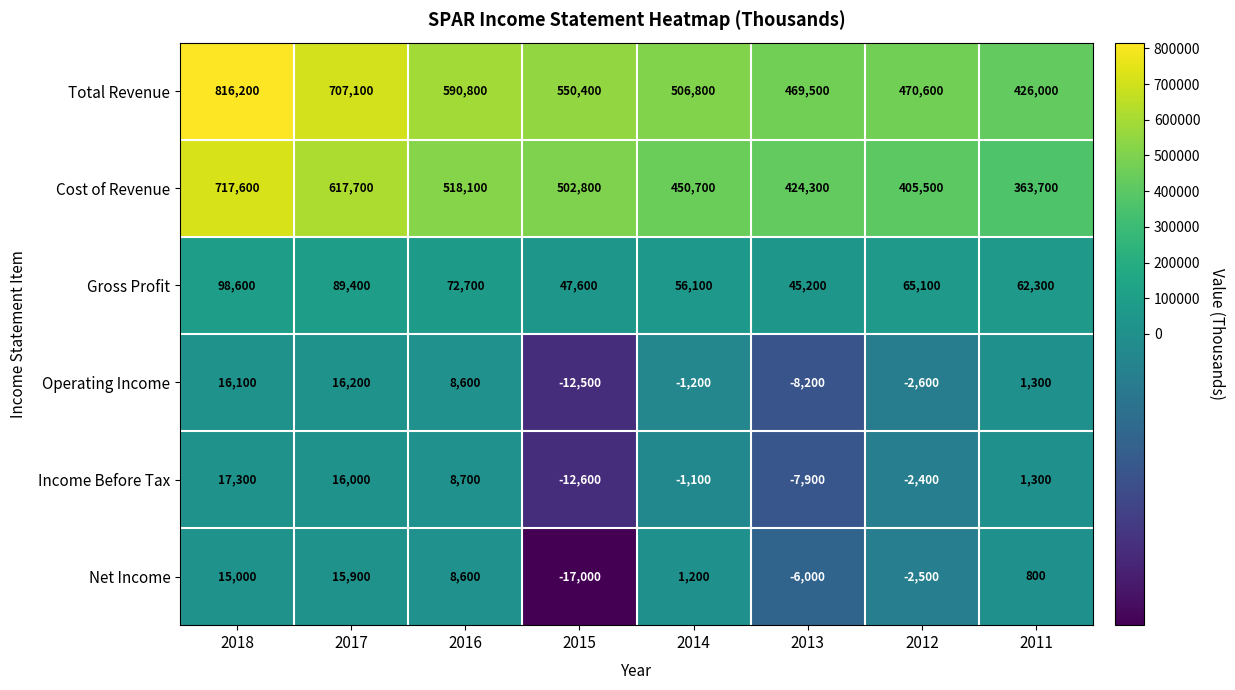

What is the sum of all Total Revenue values?

4537400